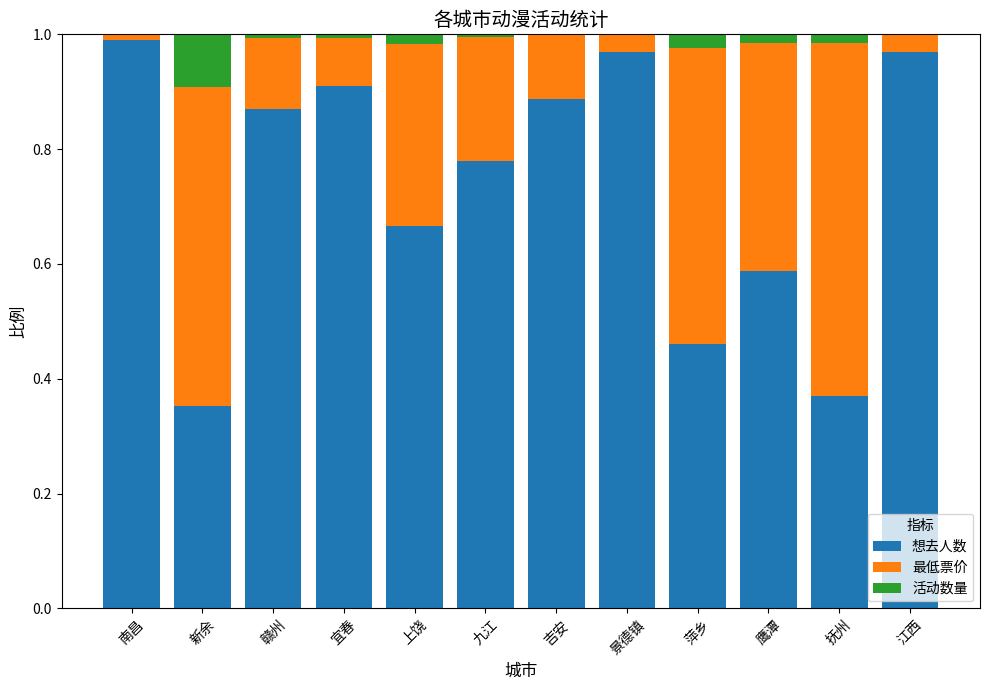

What is the sum of all 想去人数 values?

8.8